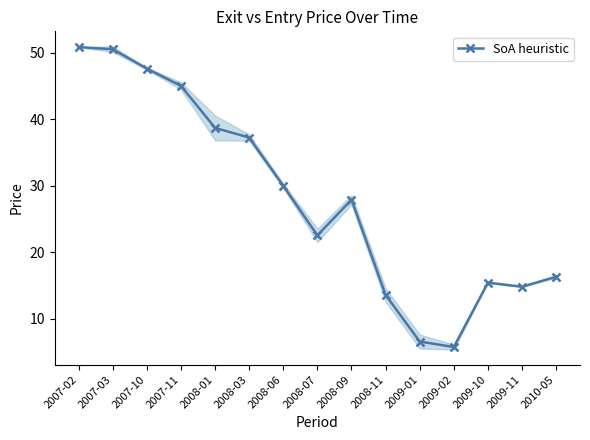

What is the value of the 3rd point from the left?

47.6